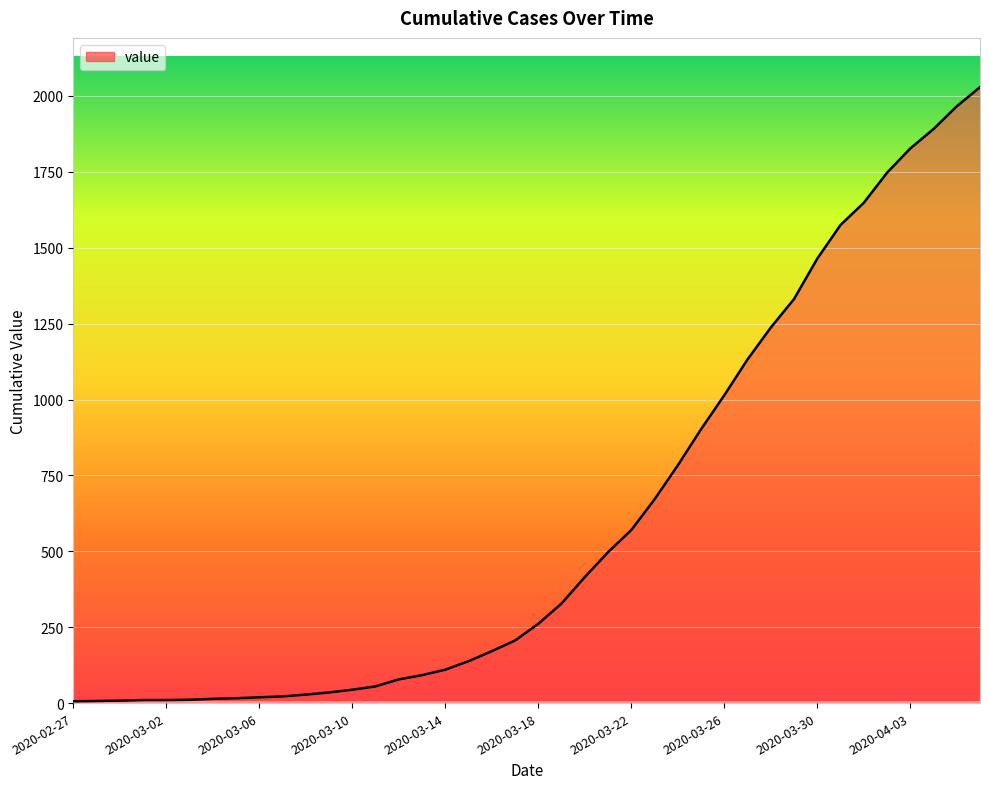

What is the greatest value displayed?

2029